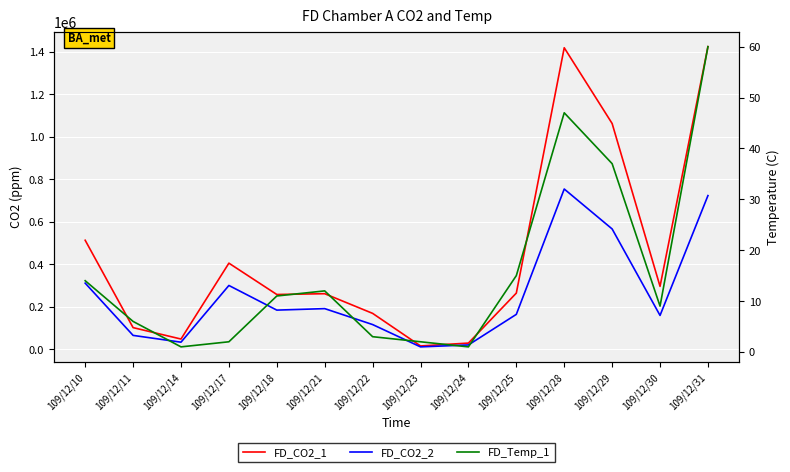

List the labels in order of FD_CO2_2 value, largest first.

109/12/28, 109/12/31, 109/12/29, 109/12/10, 109/12/17, 109/12/21, 109/12/18, 109/12/25, 109/12/30, 109/12/22, 109/12/11, 109/12/14, 109/12/24, 109/12/23